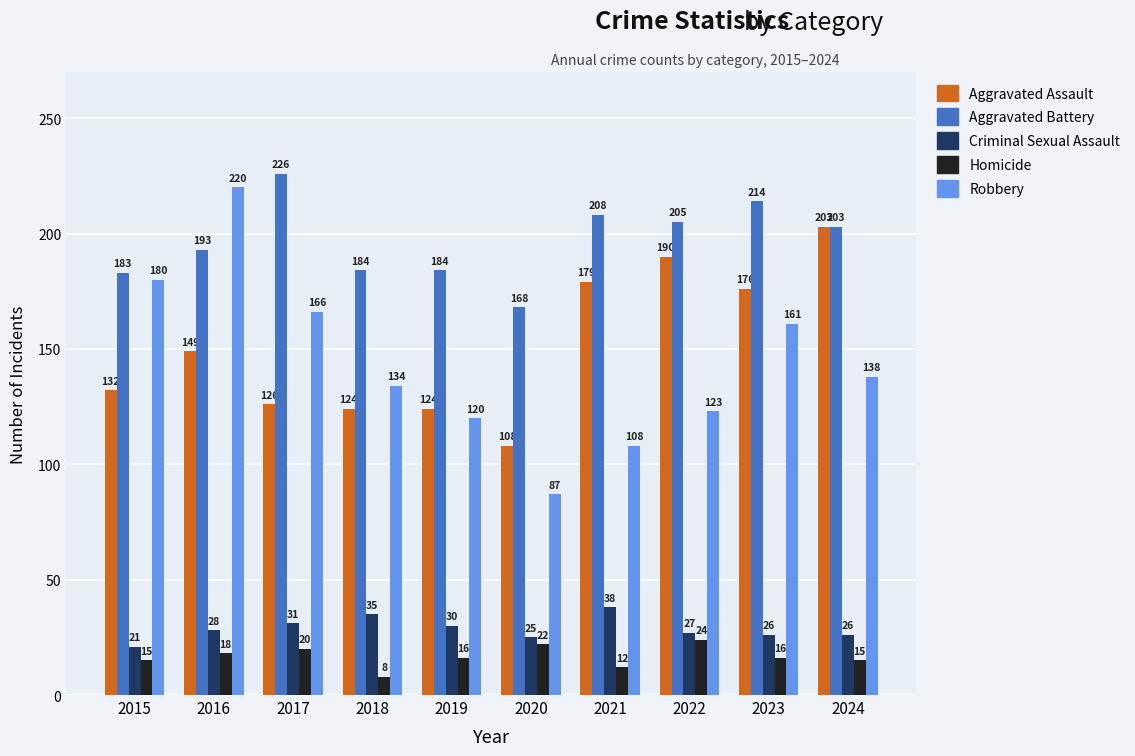

At which category is the sum across all series the highest?

2016